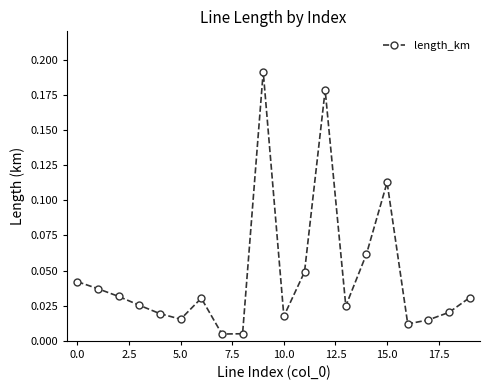

How many points are lower than both their immediate neighbors (excluding endpoints)?

5